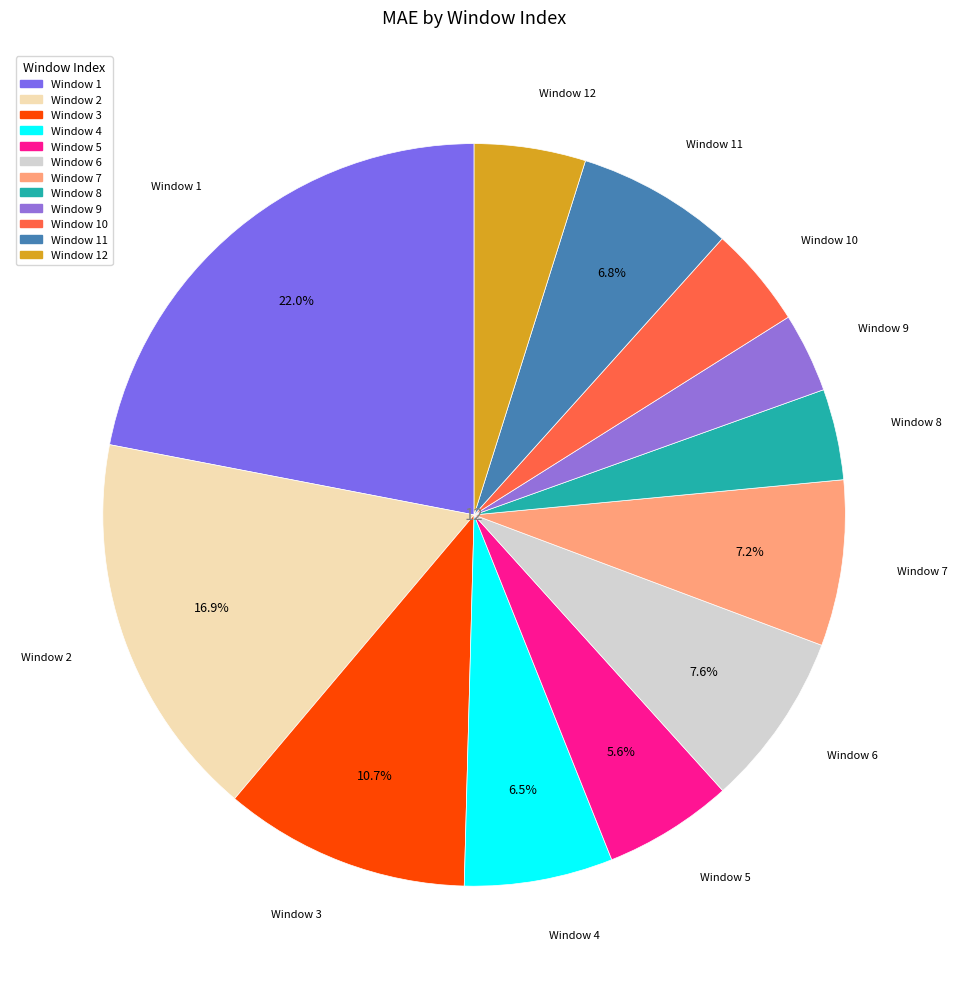

Count the number of slices in the pie.

12